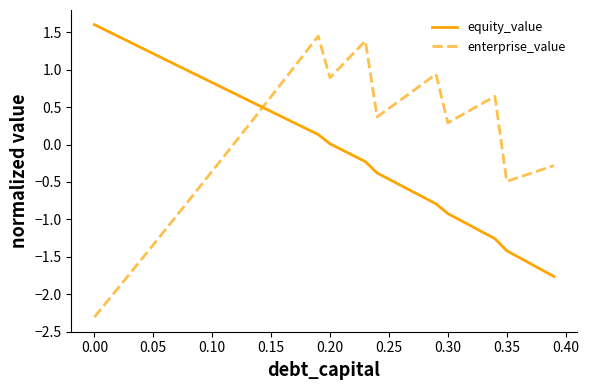

What is the highest value of the equity_value series?

1.6